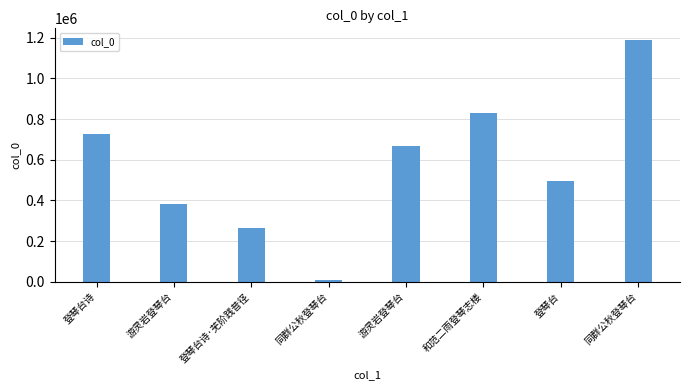

What is the label of the 4th bar from the right?

游灵岩登琴台